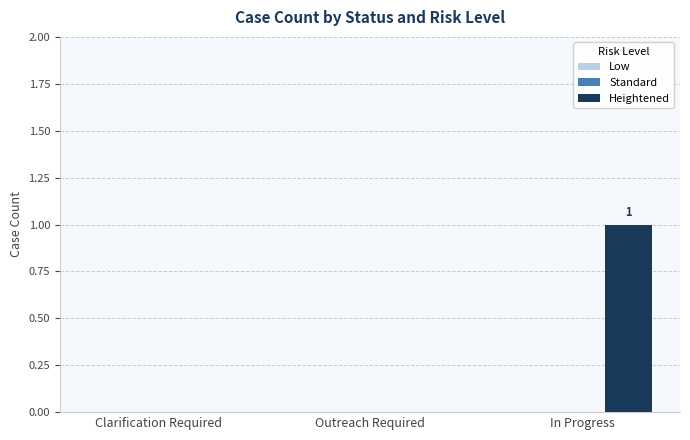

At which category does the chart reach its peak across all series?

In Progress